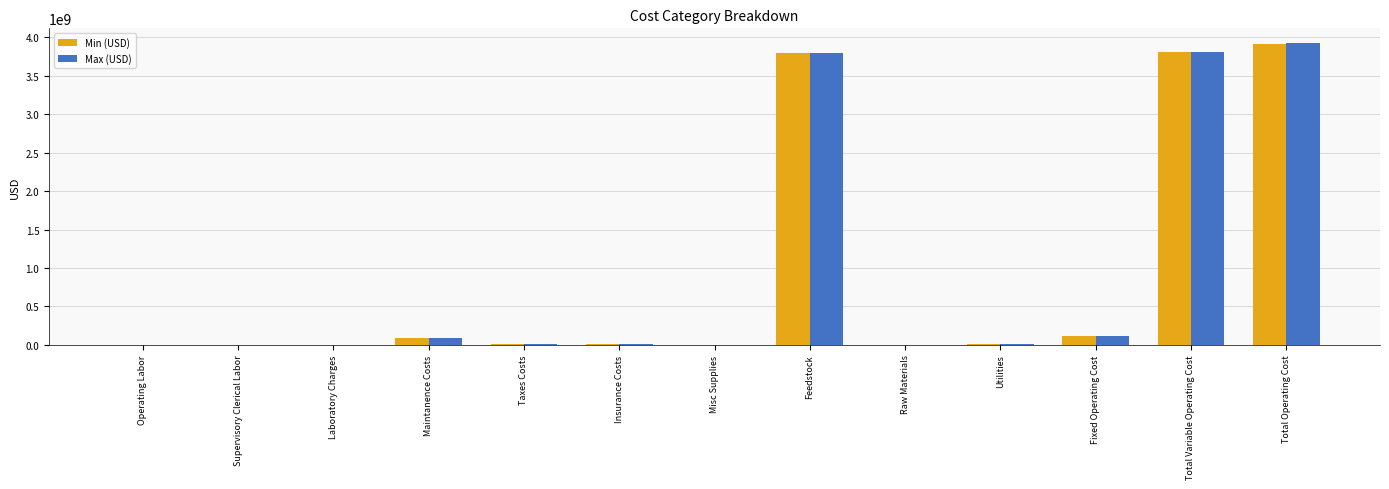

Read the Min (USD) value at Operating Labor.

20228.6